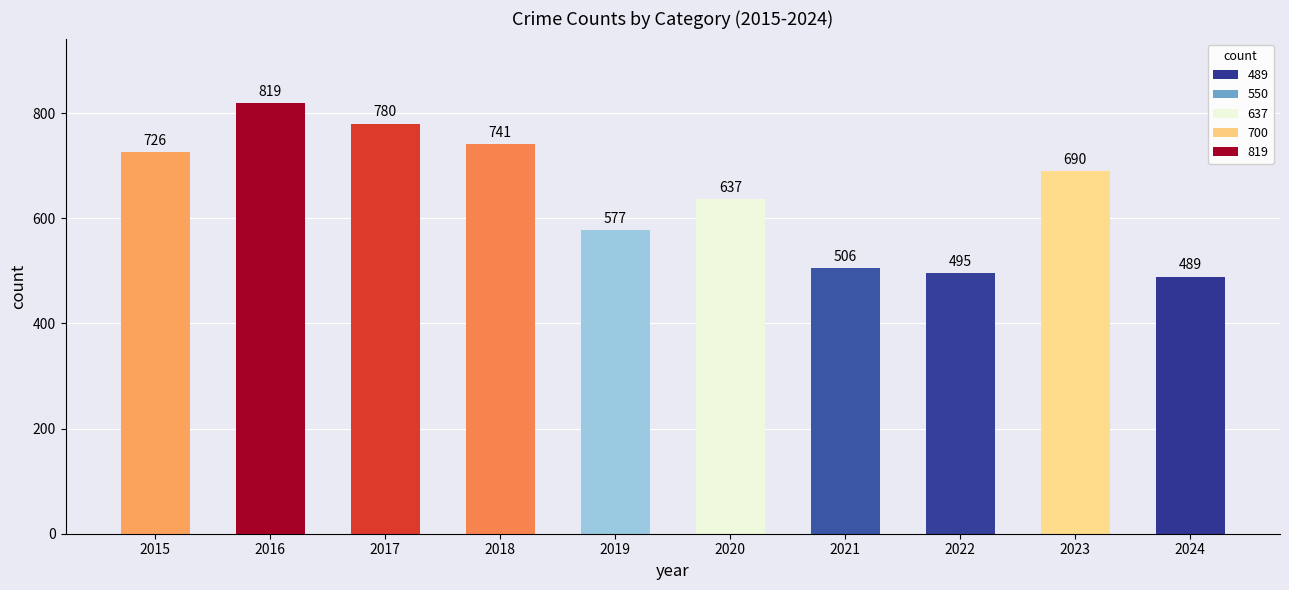

Between 2024 and 2016, which is larger?

2016